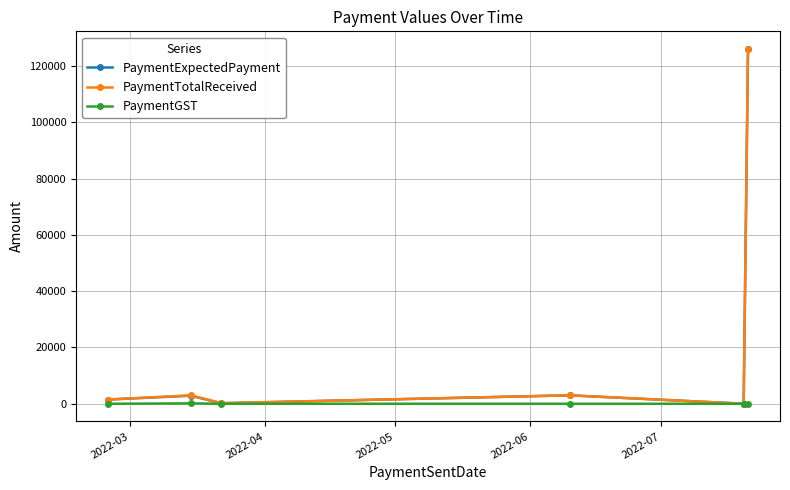

True or false: PaymentGST has more than 0 points higher than both neighbors.

True